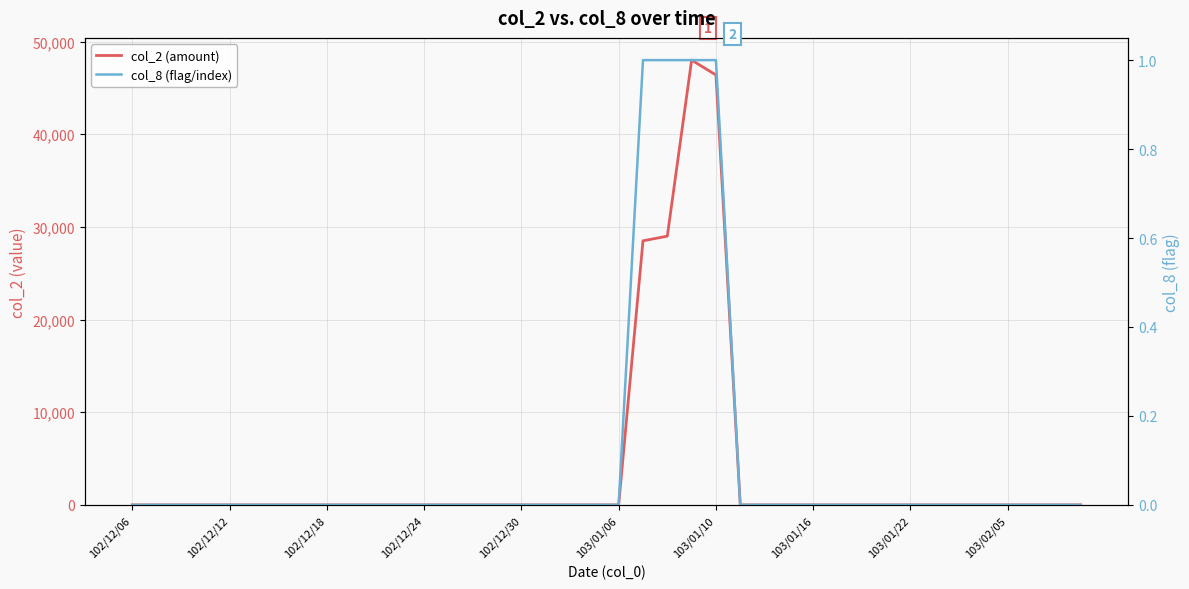

True or false: col_8 (flag/index) and col_2 (amount) cross at least once.

False